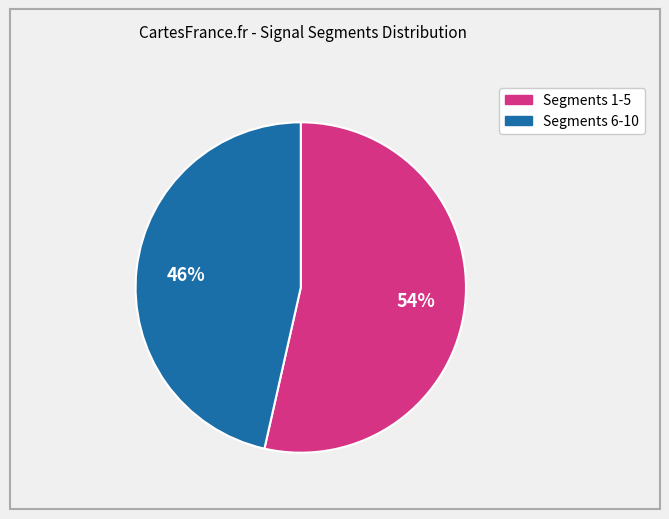

Does any single category account for the majority?

Yes